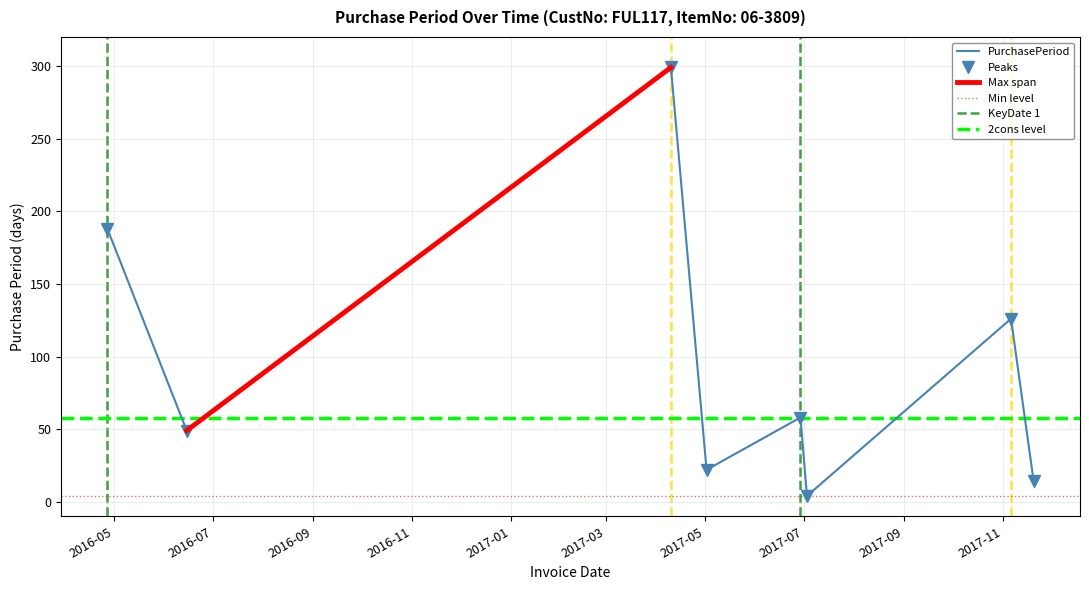

Reading left to right, list all the values displayed in this chart.

188	49	299	22	58	4	126	14